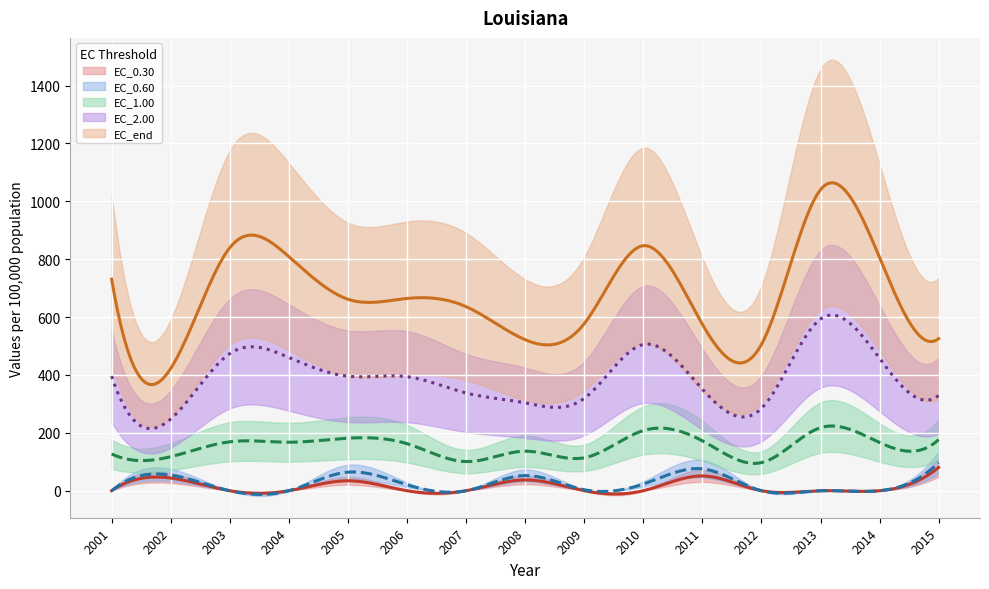

True or false: EC_0.30 has more than 1 interior local peaks.

True